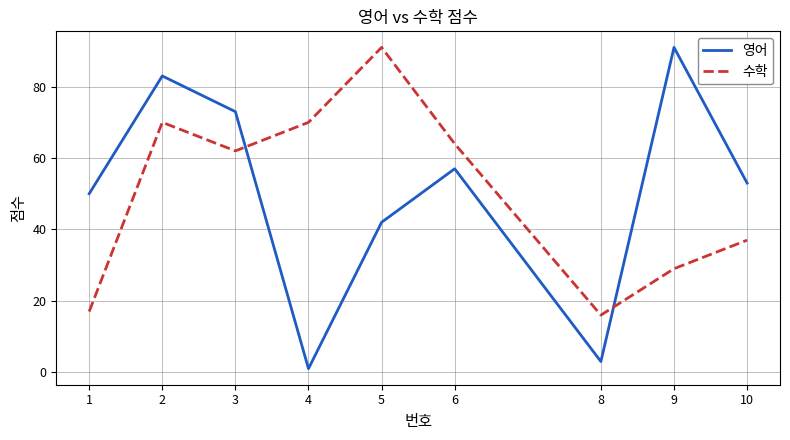

Which series has the widest spread of values?

영어